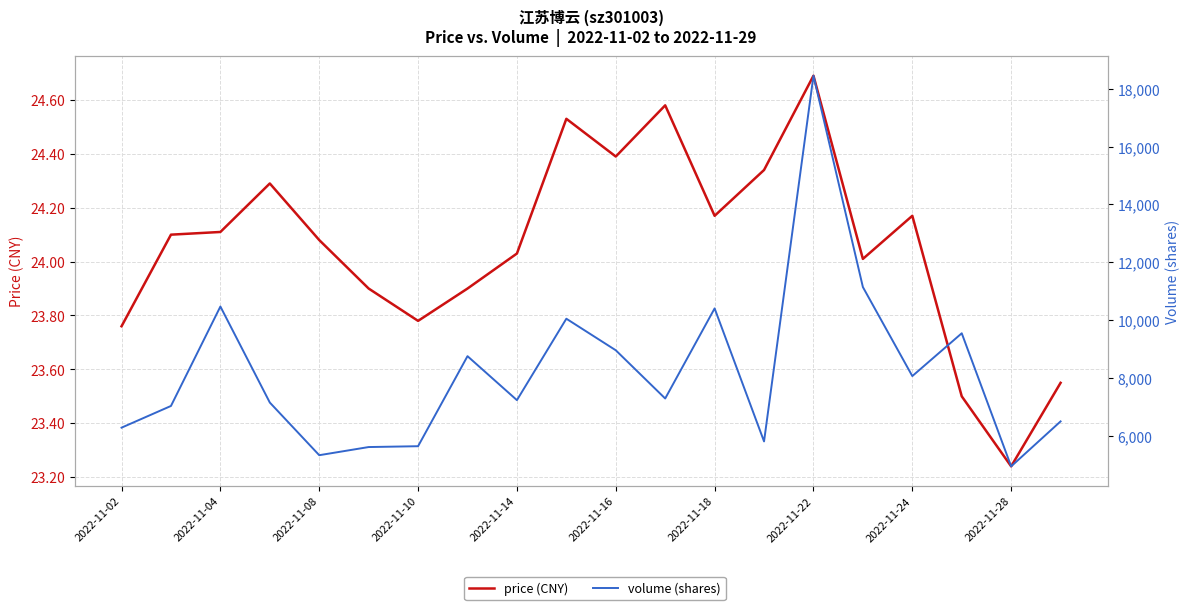

What is the value of the volume (shares) point at the 7th from the left?

5634.0